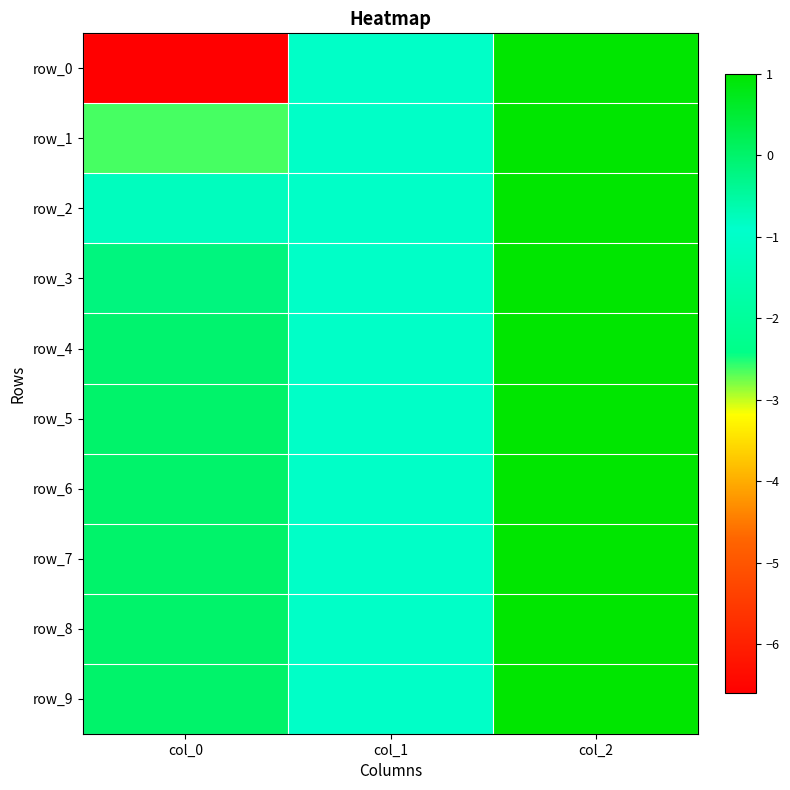

Is it true that row_5 equals -0.0 at col_0?

False